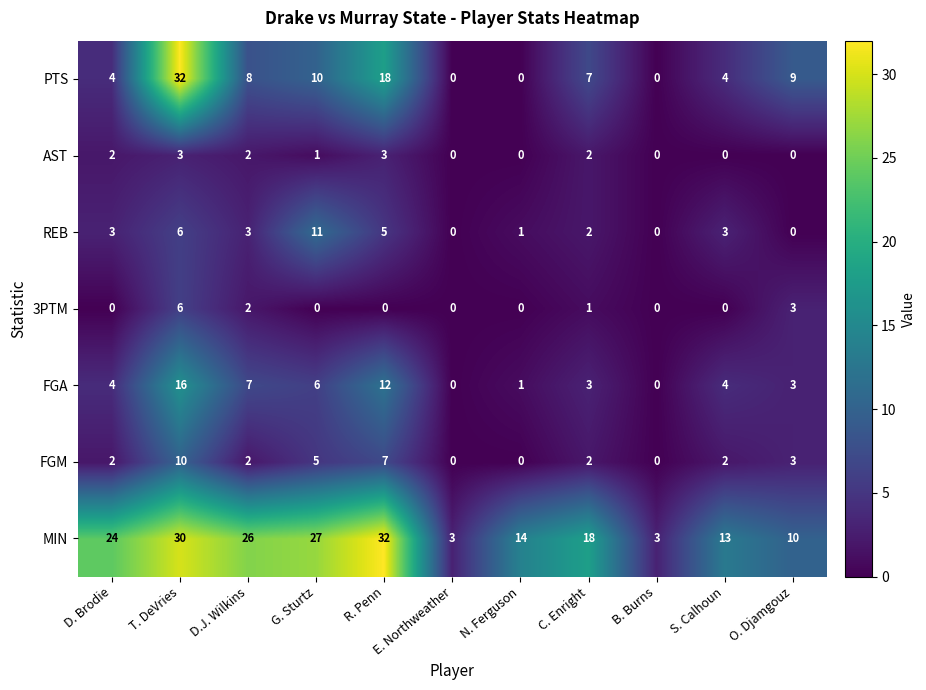

The value of AST at D.J. Wilkins is 1. True or false?

False